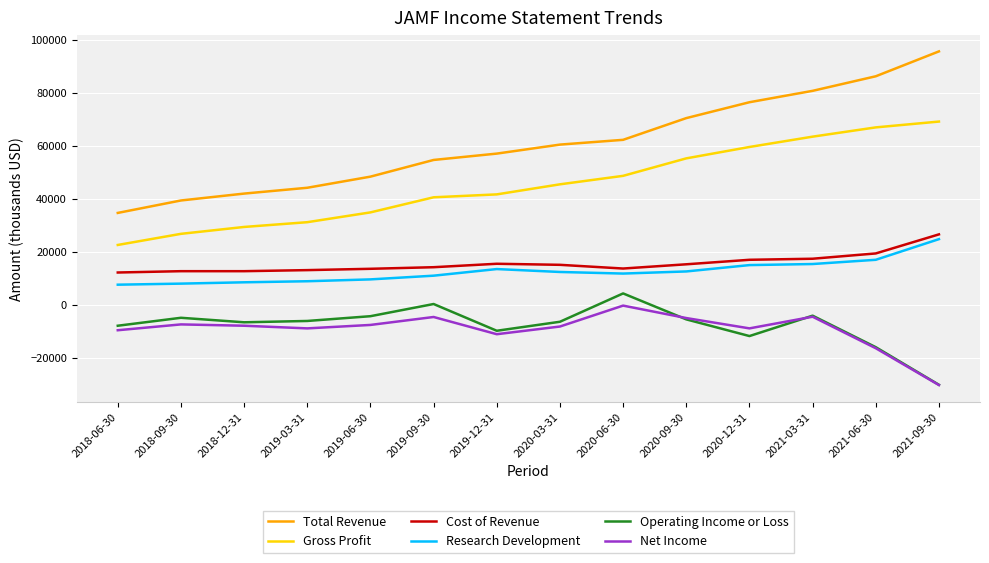

Between 2019-06-30 and 2020-09-30, which series saw the biggest shift?

Total Revenue